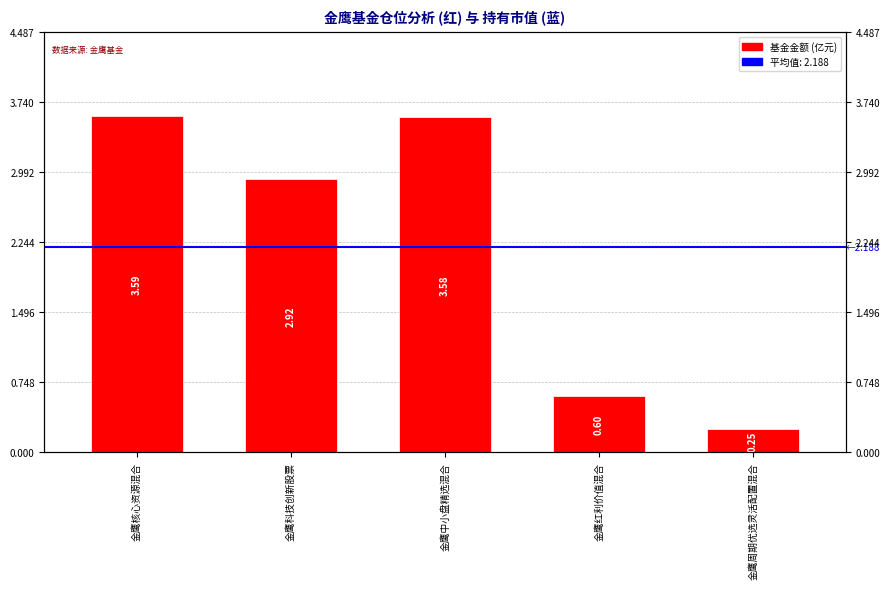

What is the label of the 3rd bar from the right?

金鹰中小盘精选混合